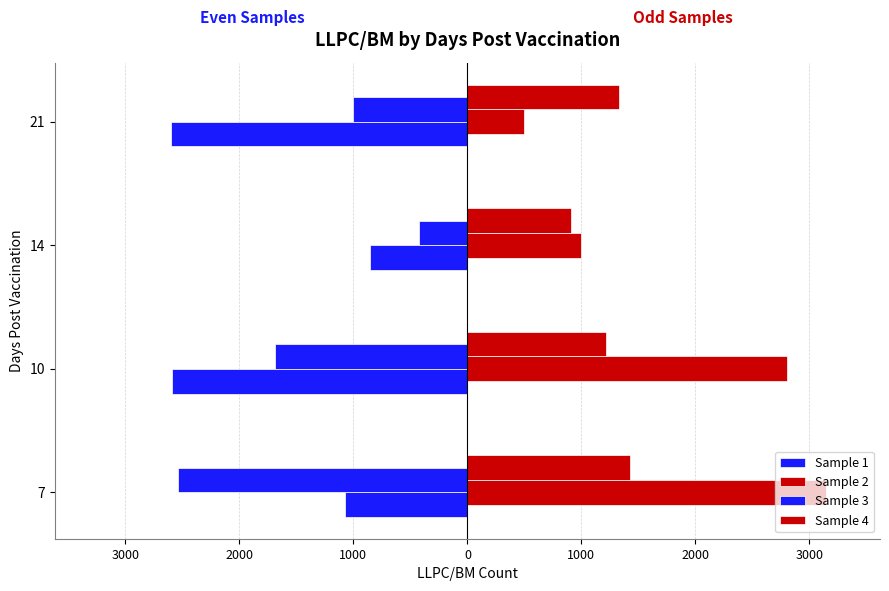

List the series in order of their peak value, highest first.

Sample 2, Sample 4, Sample 3, Sample 1